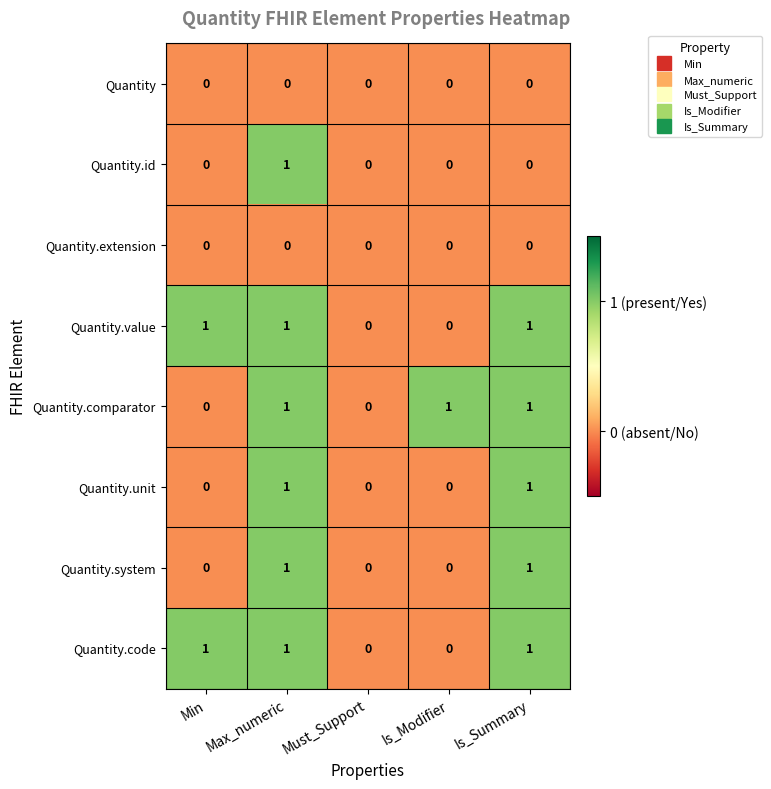

The Quantity series shows 0 at Max_numeric. True or false?

True